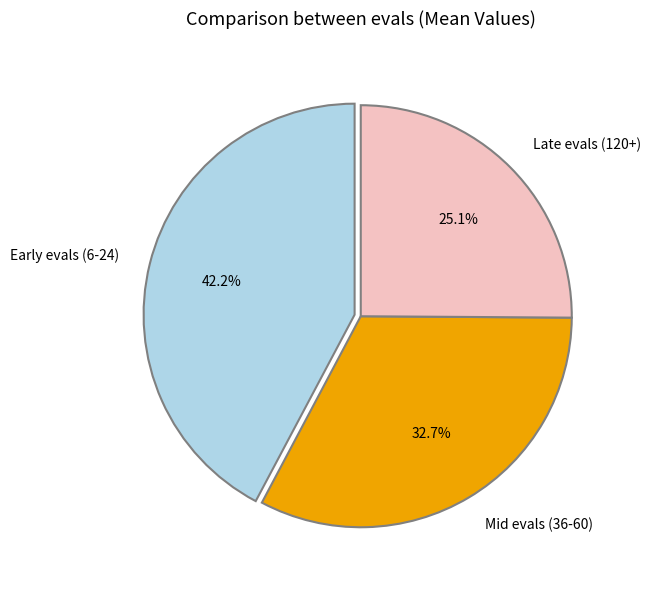

Which slice is the smallest?

Late evals (120+)